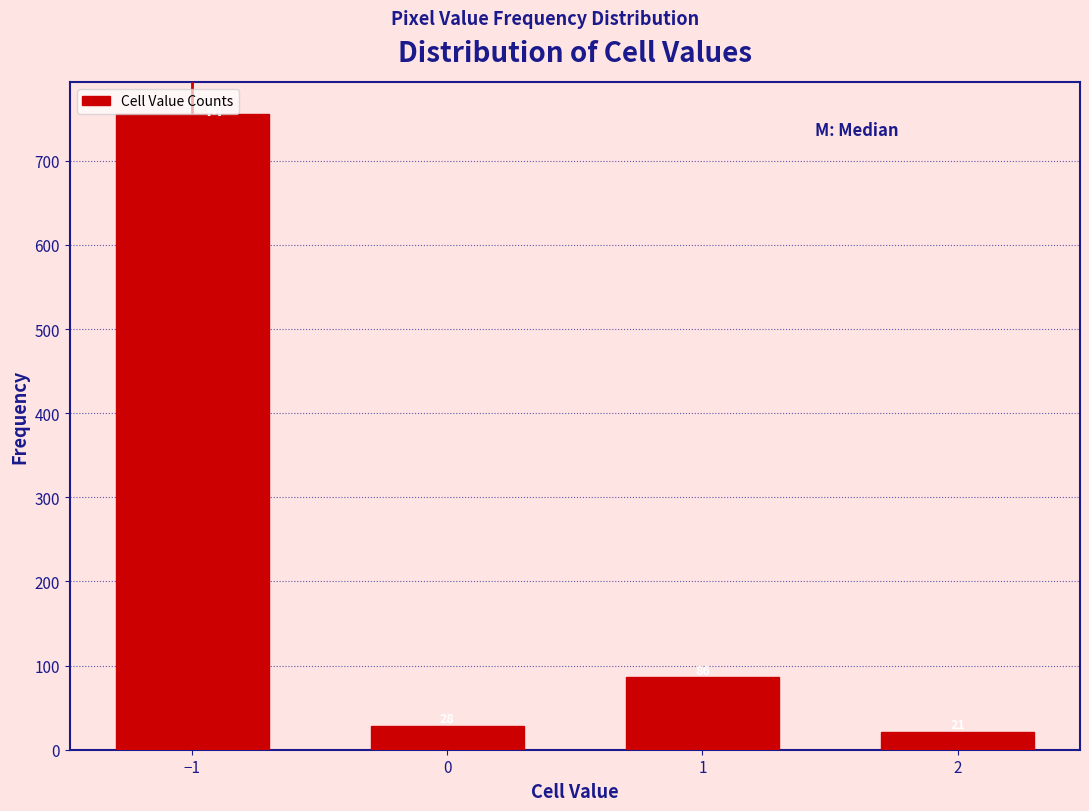

What is the average value?

223